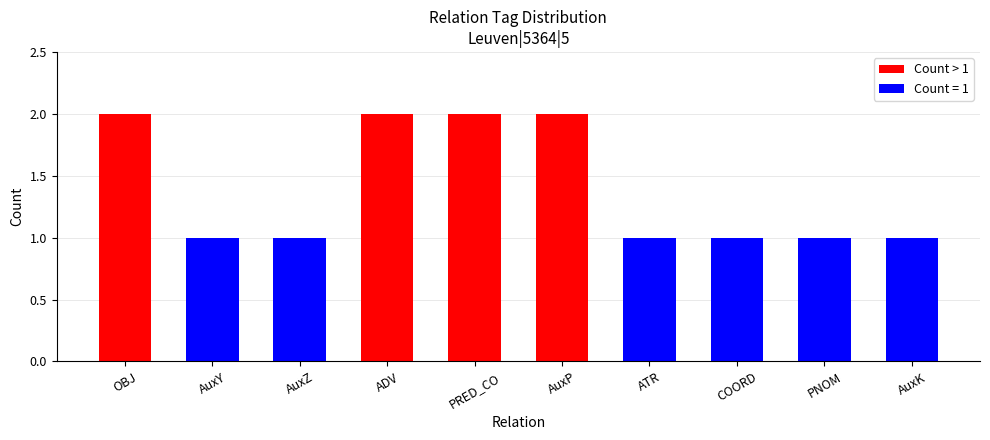

Read the value at AuxZ.

1